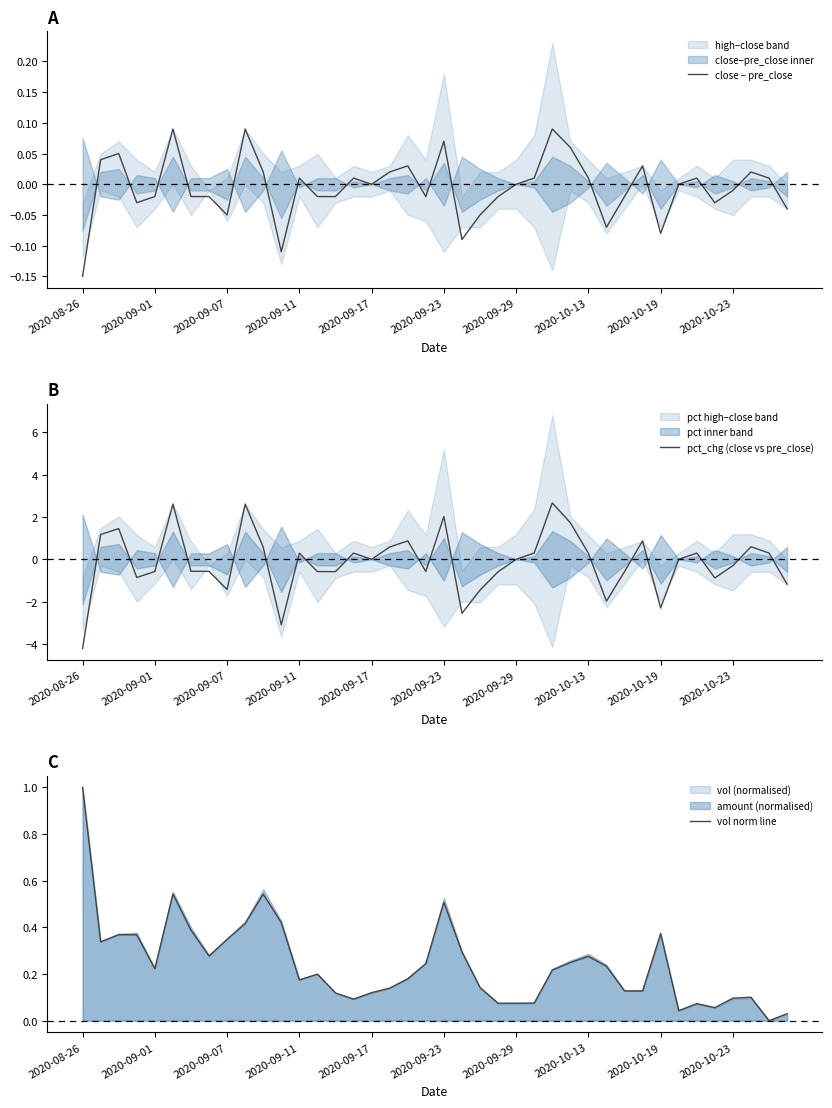

True or false: pct_chg (close vs pre_close) has a value of -2.3 at 2020-10-19.

True